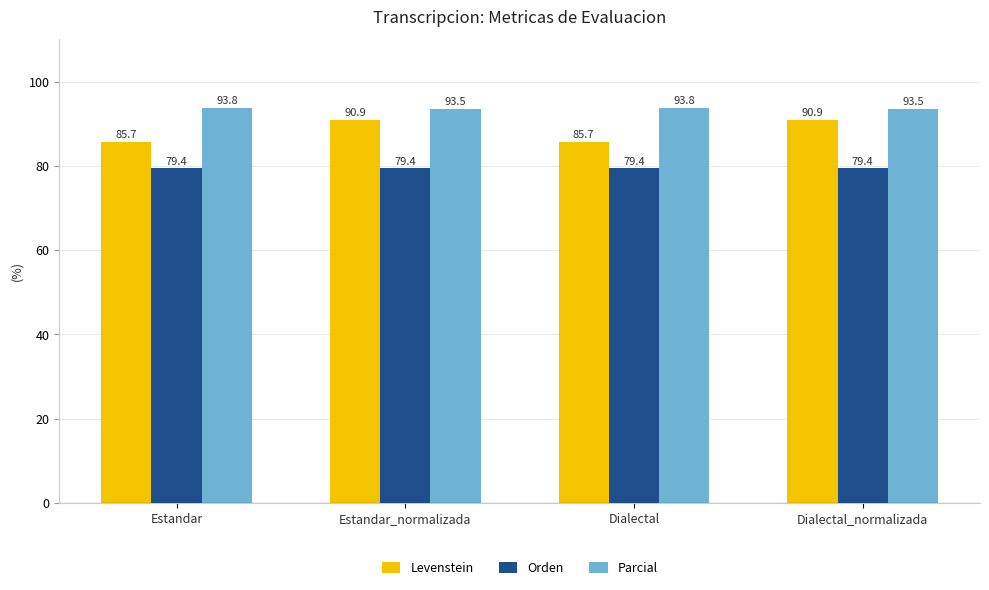

The Orden series shows 79.4 at Dialectal_normalizada. True or false?

True